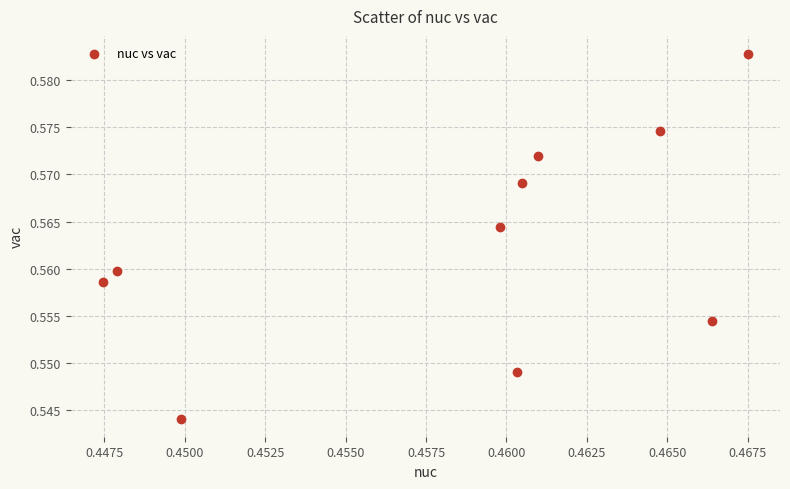

How many data points are displayed?

10